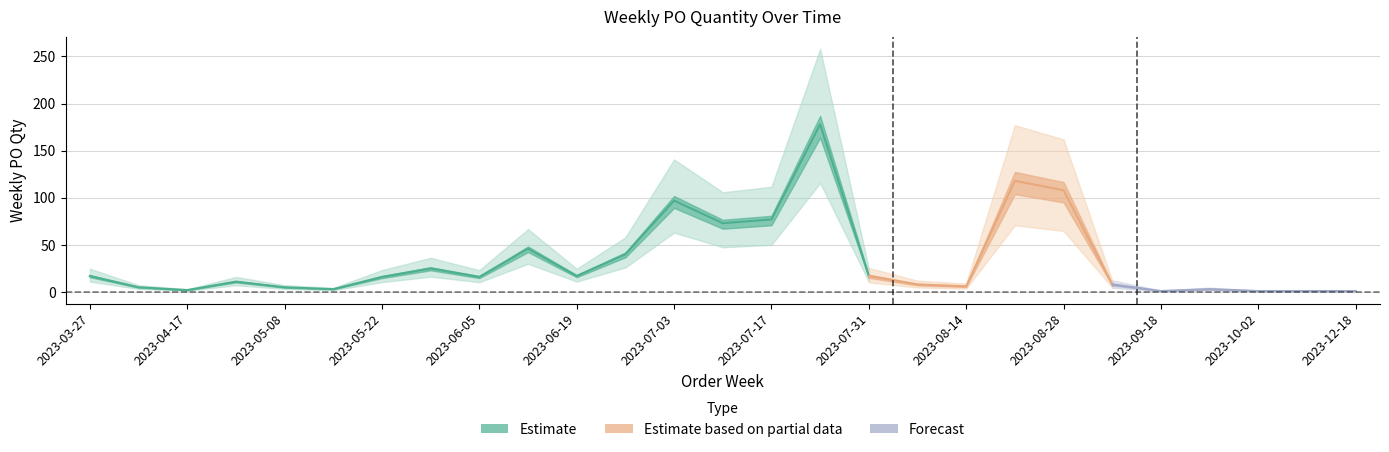

What is the smallest value displayed?

1